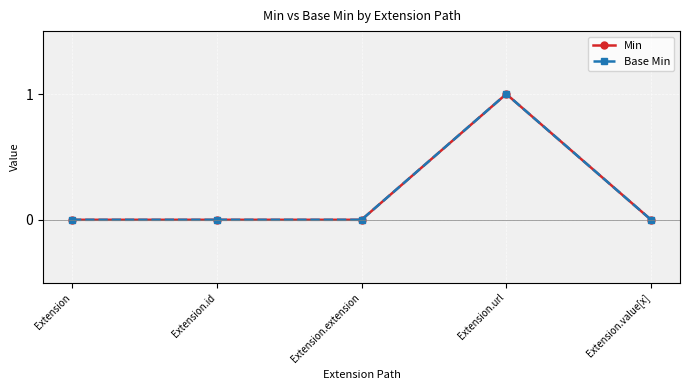

True or false: Base Min and Min cross at least once.

False